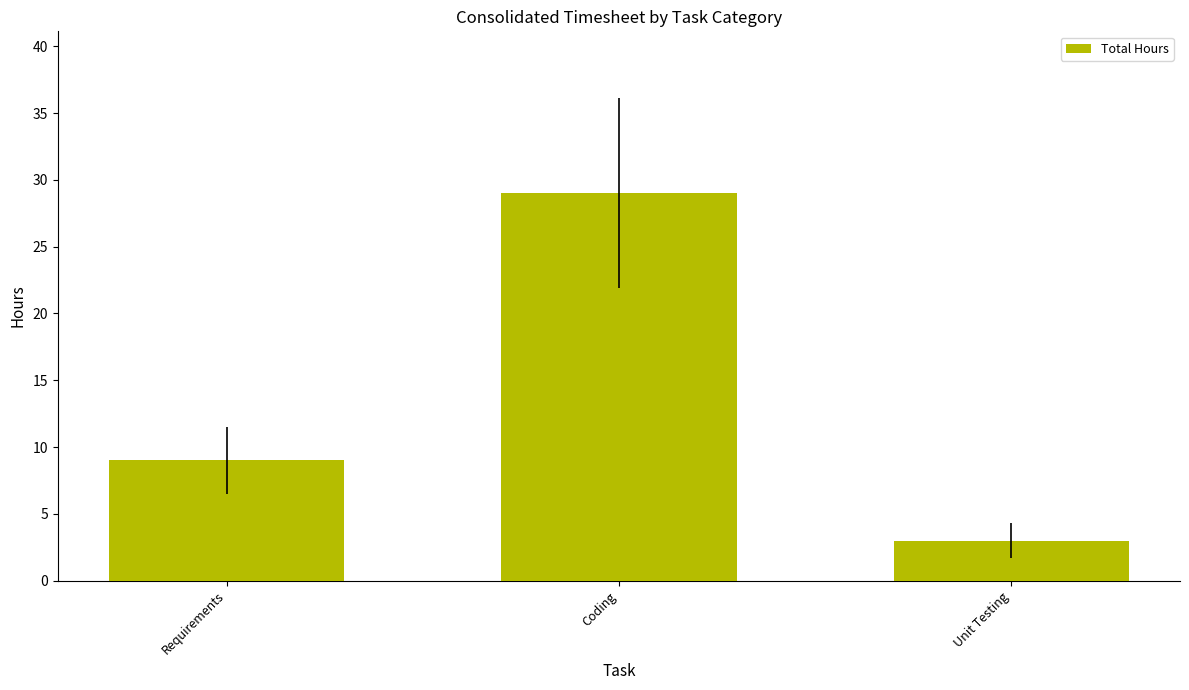

Are the bars horizontal?

No